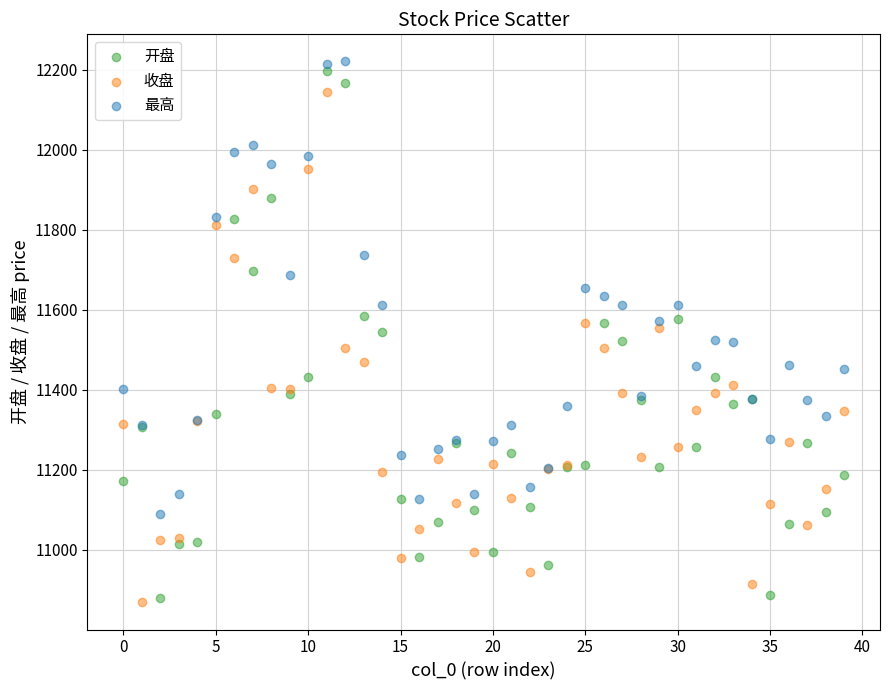

Which series has the widest spread of Y values?

开盘